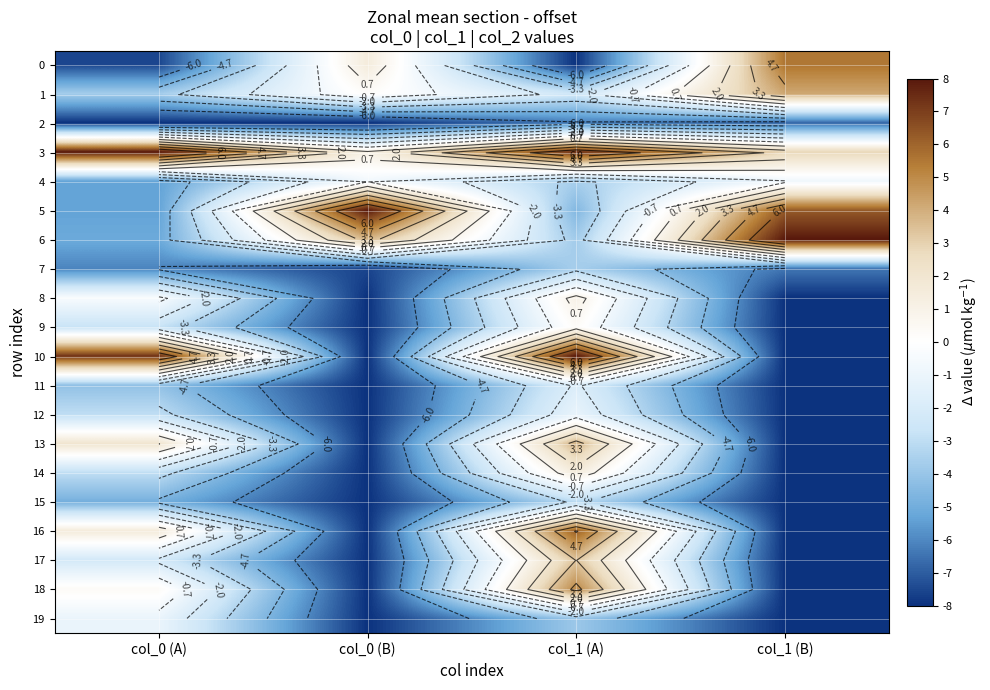

What is the total value across all series at col_1 (B)?

-83.1